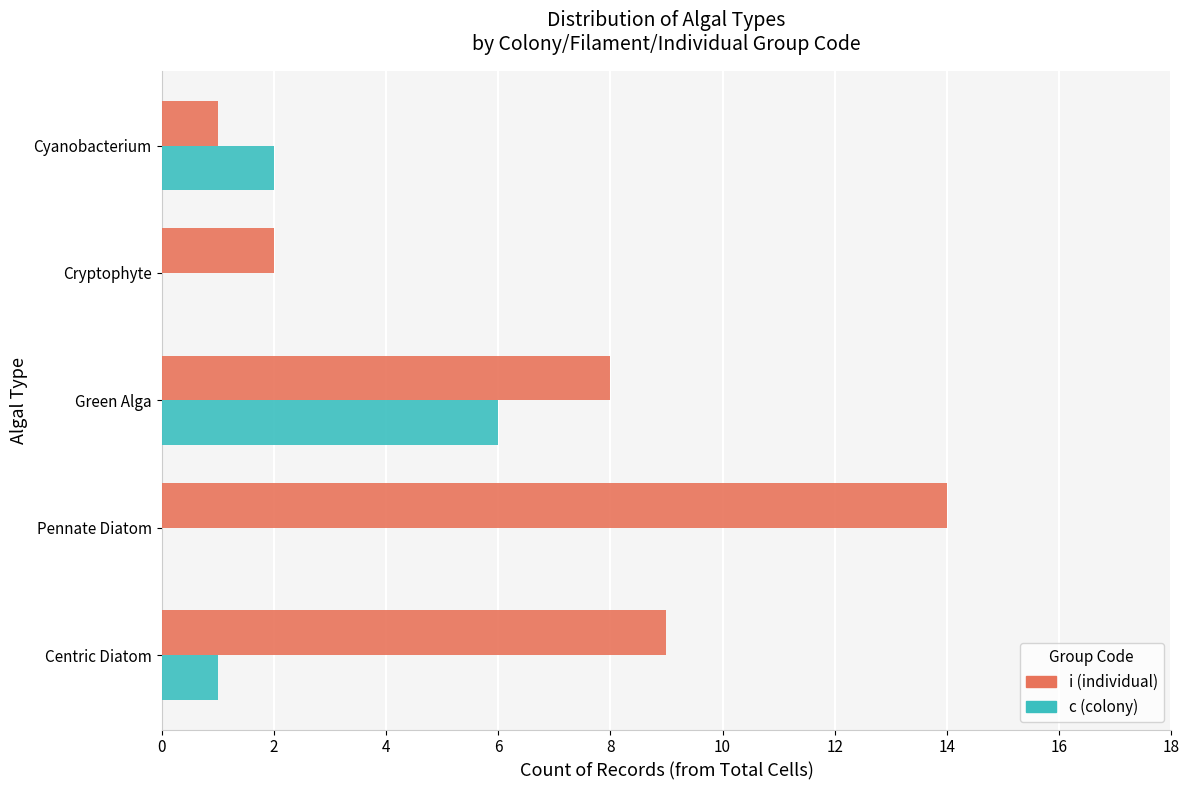

Is the value of i (individual) at Cyanobacterium greater than the value of c (colony) at Pennate Diatom?

Yes